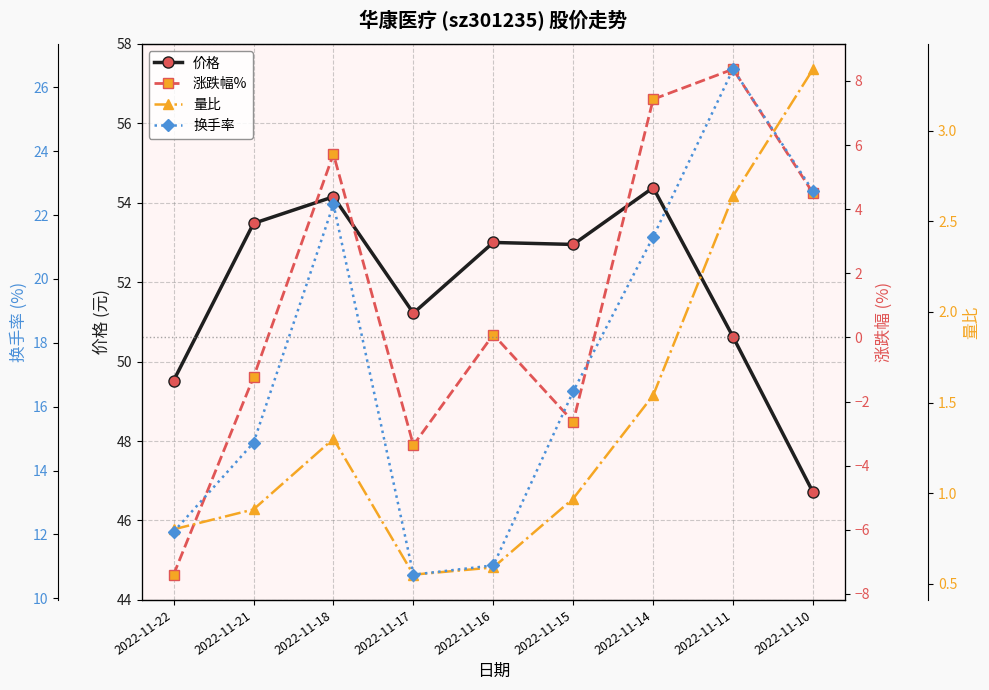

How many lines are shown in the chart?

4